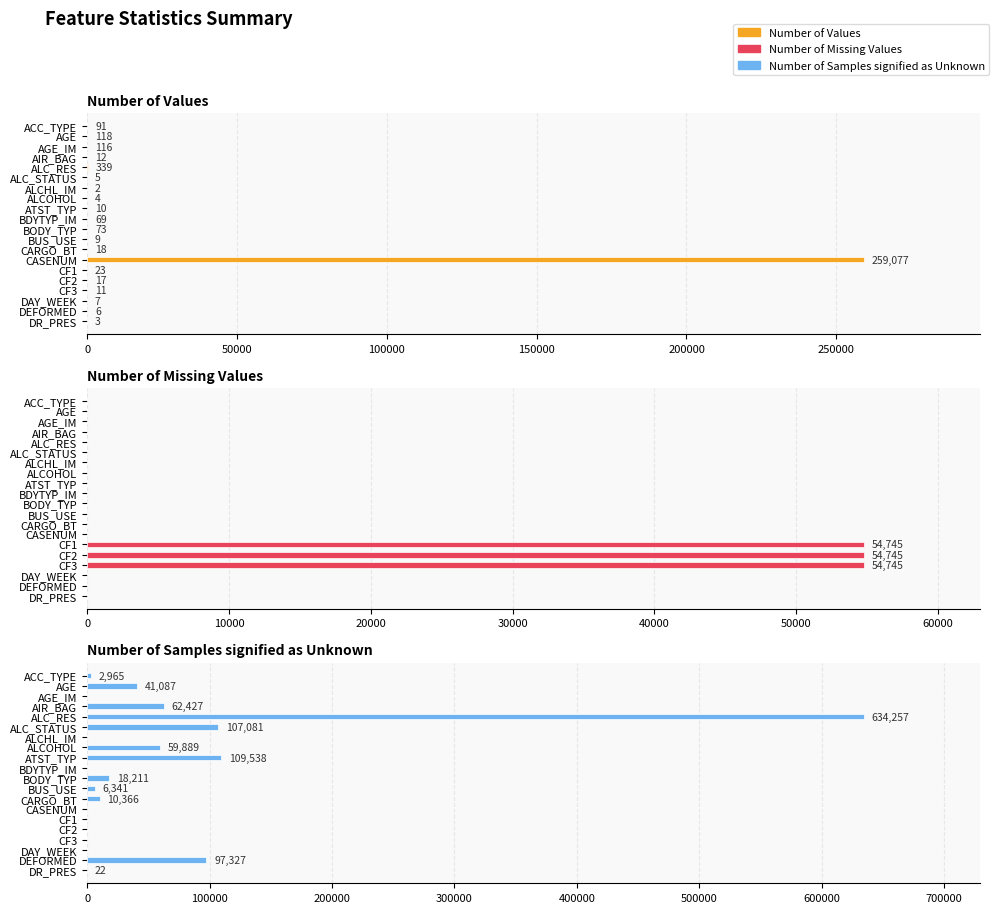

Reading right to left, list all the values displayed in this chart.

Number of Values: 3	6	7	11	17	23	259077	18	9	73	69	10	4	2	5	339	12	116	118	91
Number of Missing Values: 0	0	0	54745	54745	54745	0	0	0	0	0	0	0	0	0	0	0	0	0	0
Number of Samples signified as Unknown: 22	97327	0	0	0	0	0	10366	6341	18211	0	109538	59889	0	107081	634257	62427	0	41087	2965